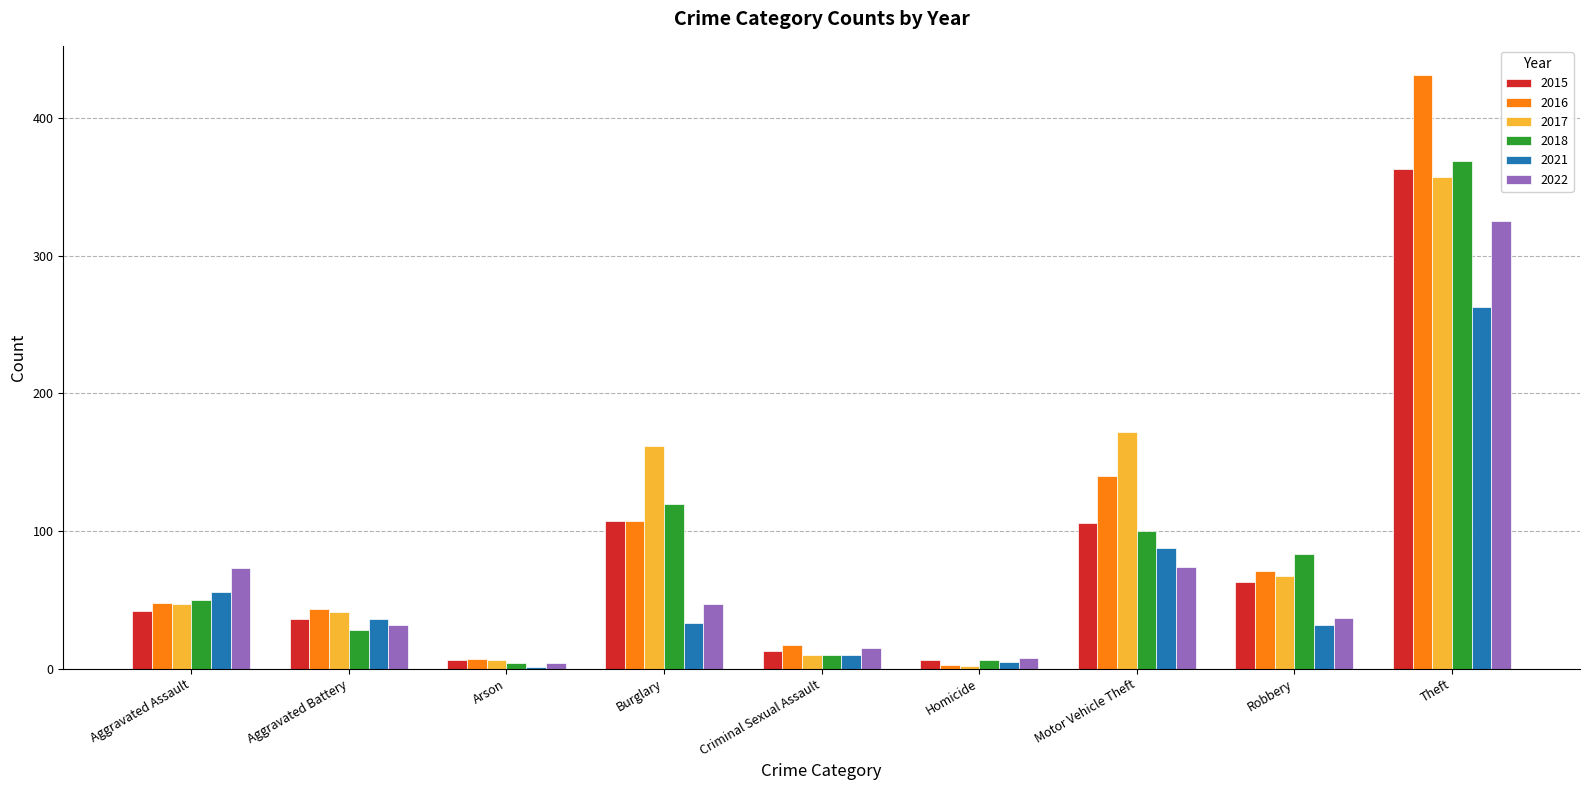

Which label corresponds to the largest value in the chart?

Theft